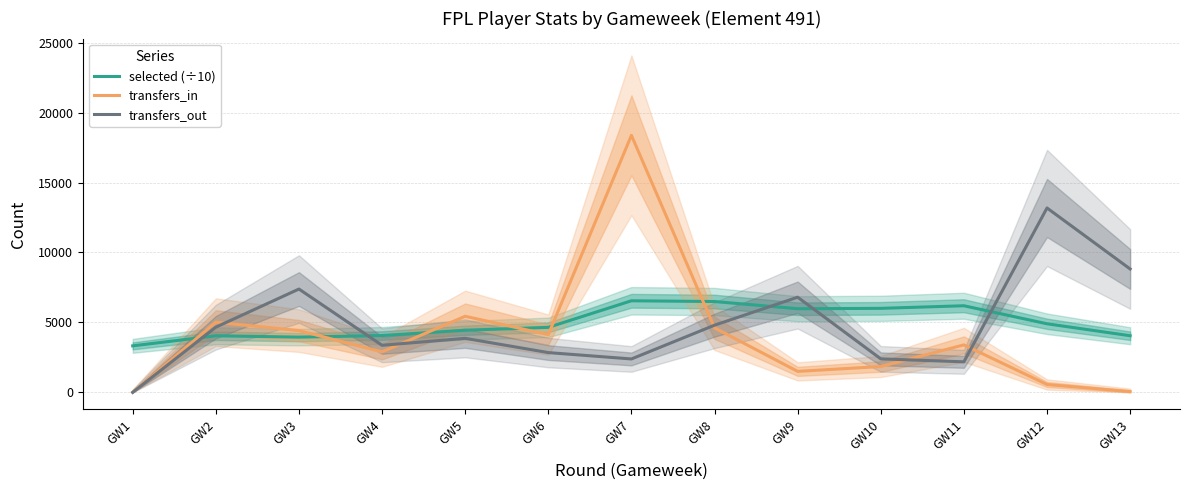

Reading right to left, transcribe all the data shown in this chart.

selected (÷10): 4047.4	4901.8	6190.1	6005.1	5977.8	6492.1	6545.5	4645.8	4440.8	4060.4	3947.7	4044.0	3323.0
transfers_in: 53.0	561.0	3393.0	1846.0	1499.0	4609.0	18372.0	4124.0	5438.0	2893.0	4413.0	5015.0	0.0
transfers_out: 8819.0	13179.0	2181.0	2394.0	6801.0	4801.0	2387.0	2842.0	3861.0	3363.0	7384.0	4659.0	0.0